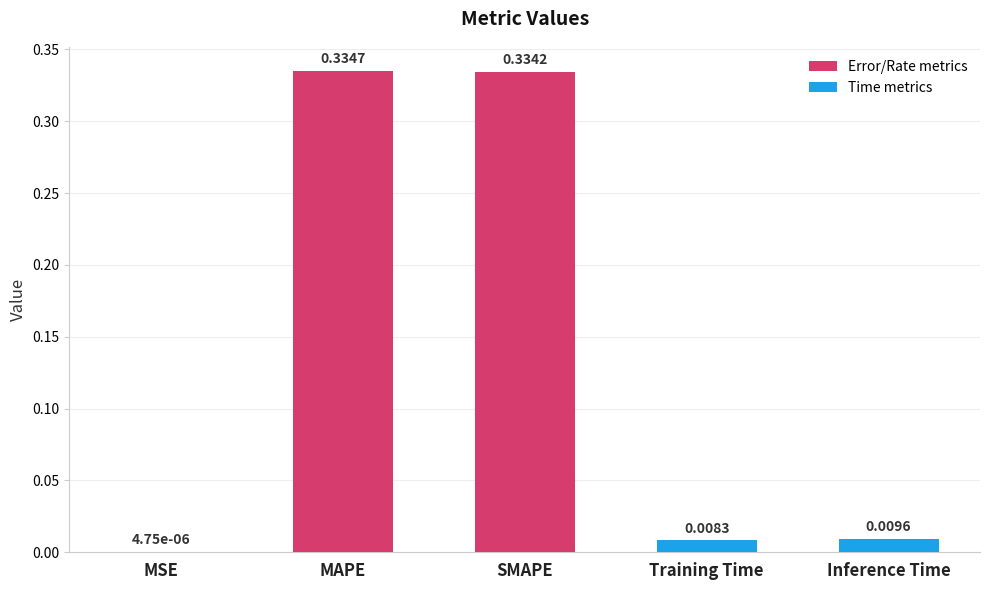

The chart shows a value of 0.5 at MAPE. True or false?

False